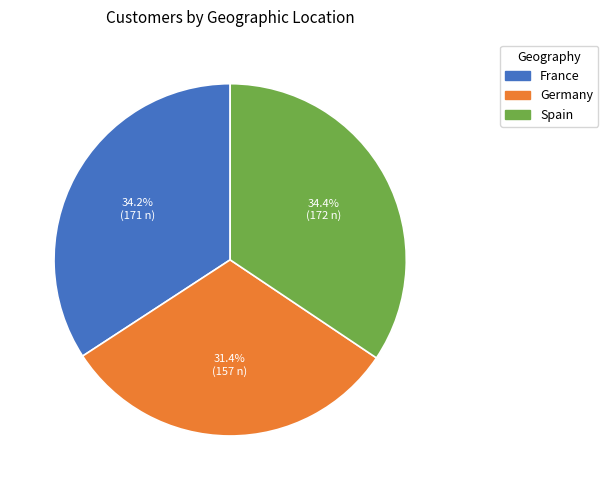

Which category has the smallest portion of the pie?

Germany